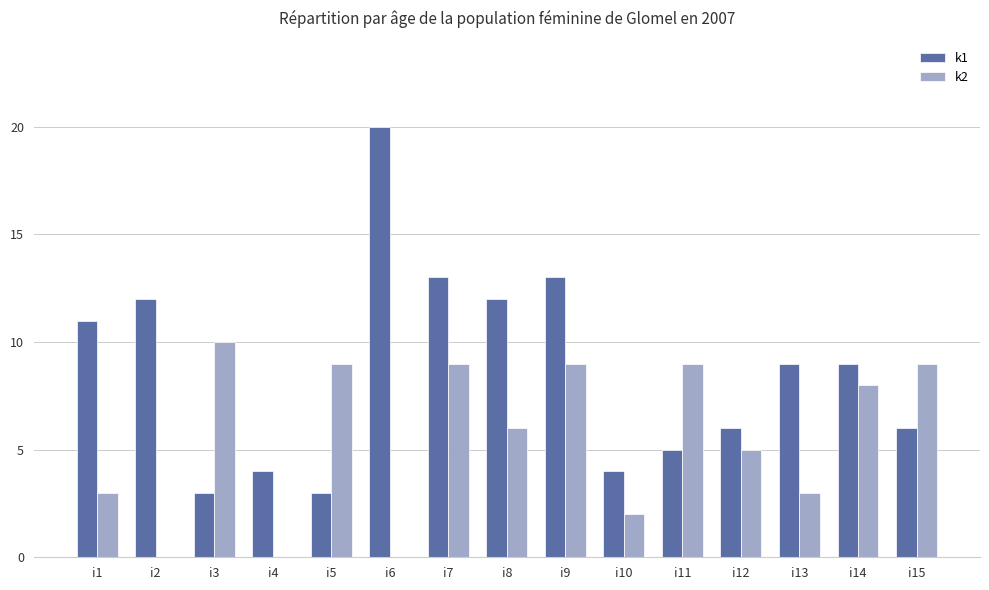

Is the value of k1 at i6 greater than the value of k2 at i6?

Yes